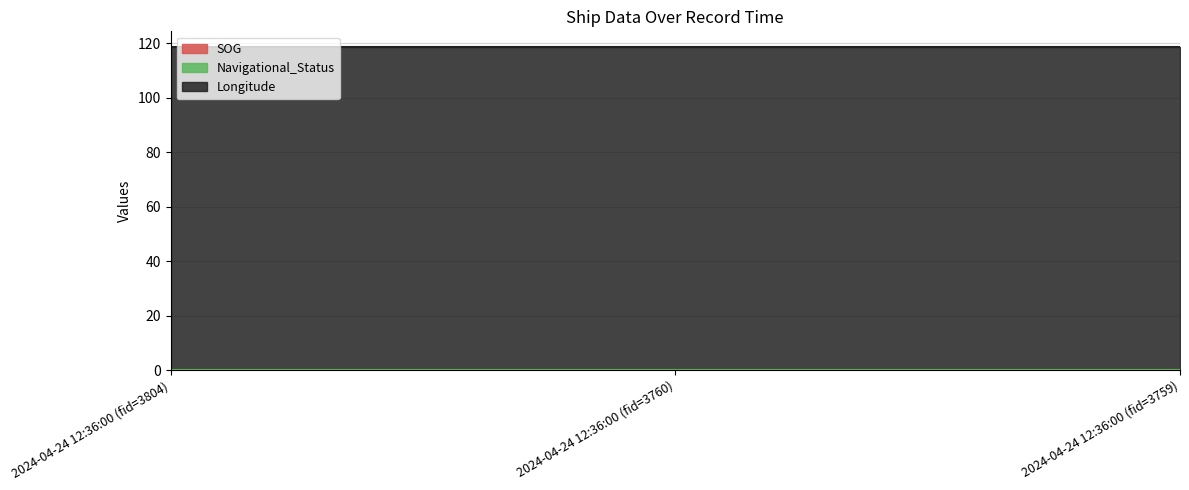

Is the value of SOG at 2024-04-24 12:36:00 (fid=3759) greater than the value of Navigational_Status at 2024-04-24 12:36:00 (fid=3804)?

Yes